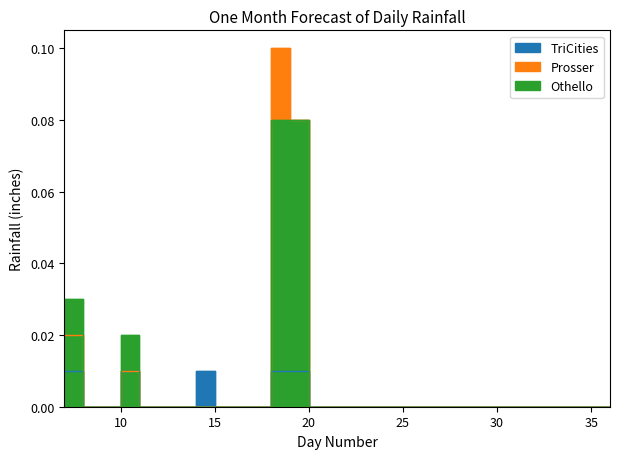

What are all the series names shown in the legend?

TriCities, Prosser, Othello